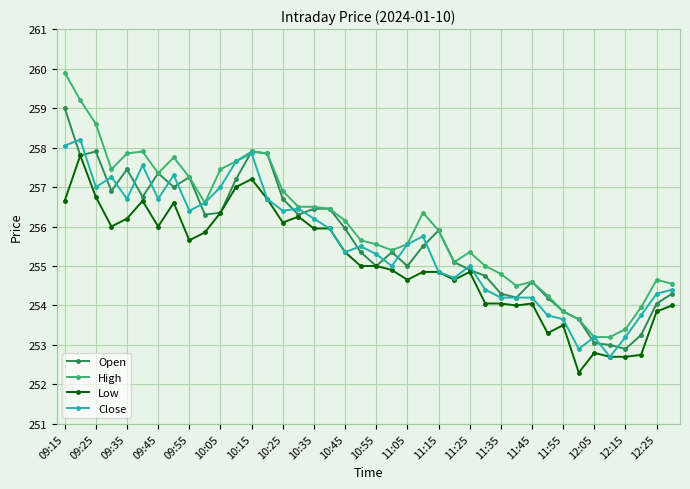

What is the greatest value displayed?

259.9